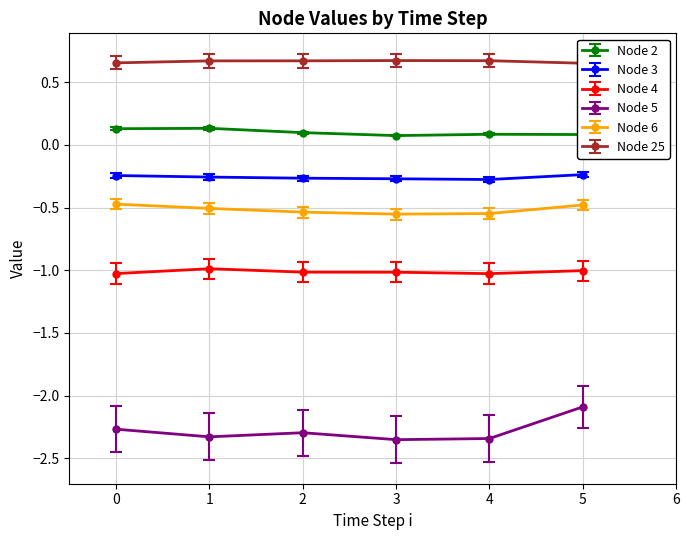

List the series in order of their peak value, highest first.

Node 25, Node 2, Node 3, Node 6, Node 4, Node 5